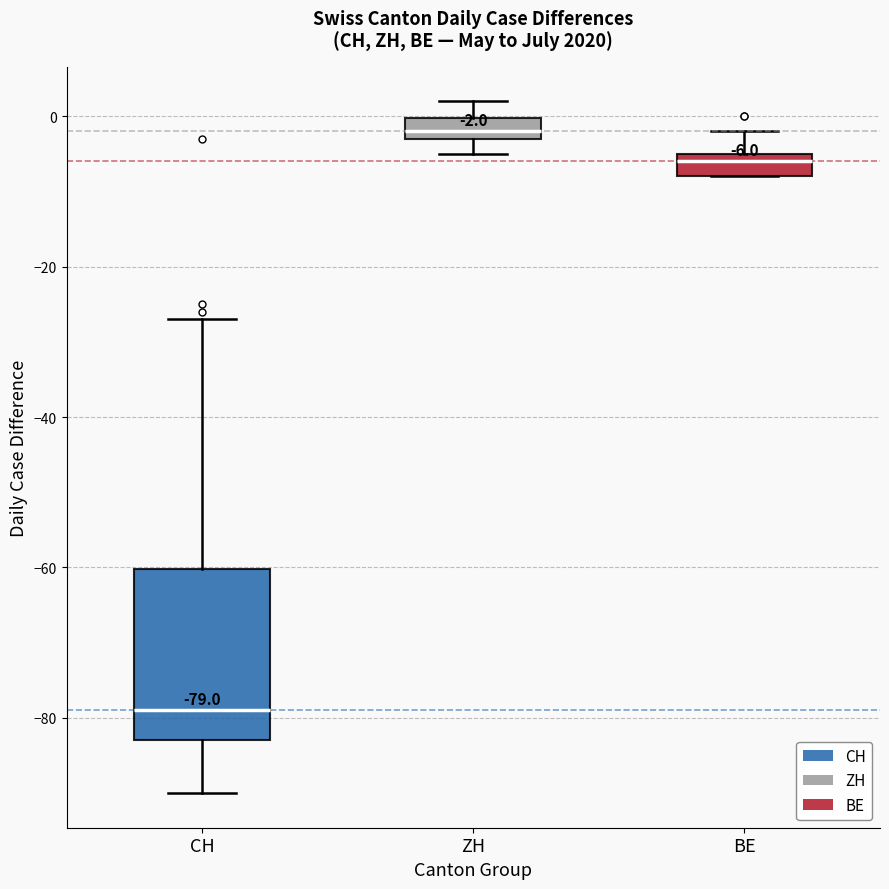

Which box has the highest median line?

ZH